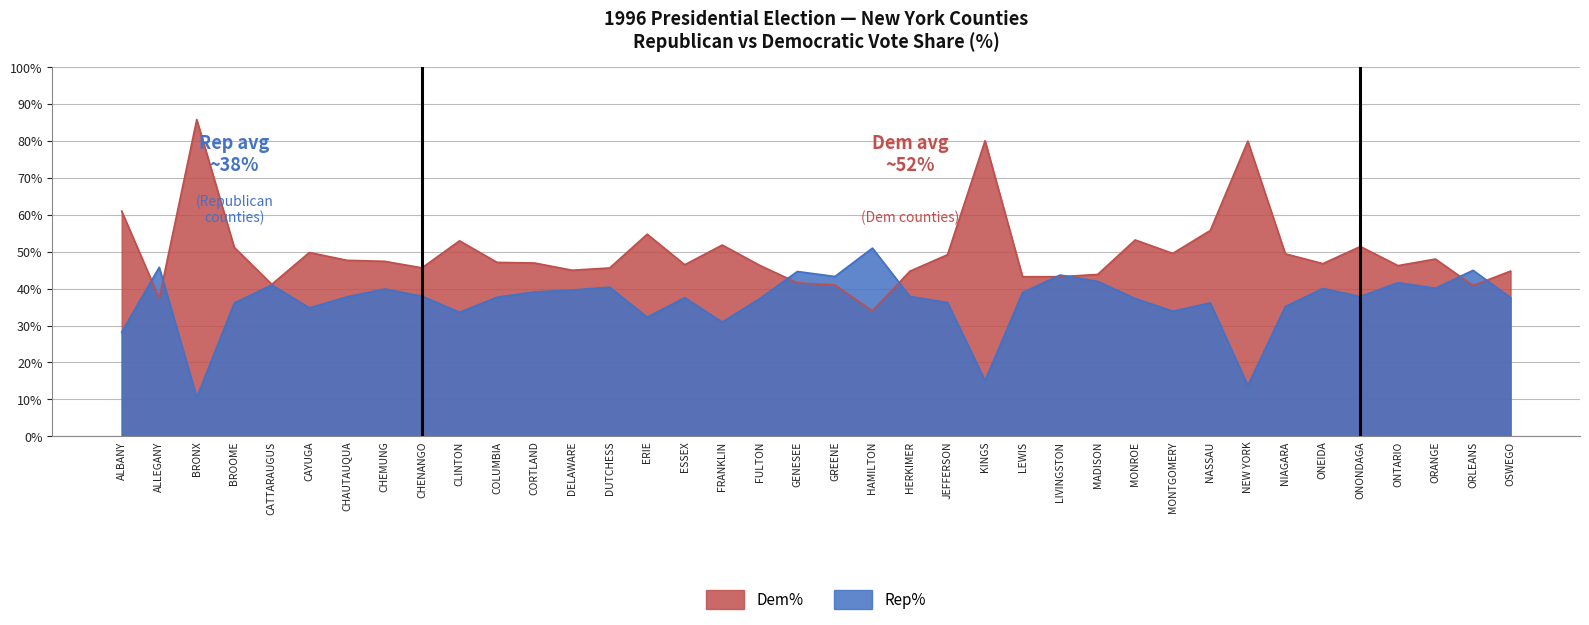

How many interior local peaks does the Dem% series have?

10